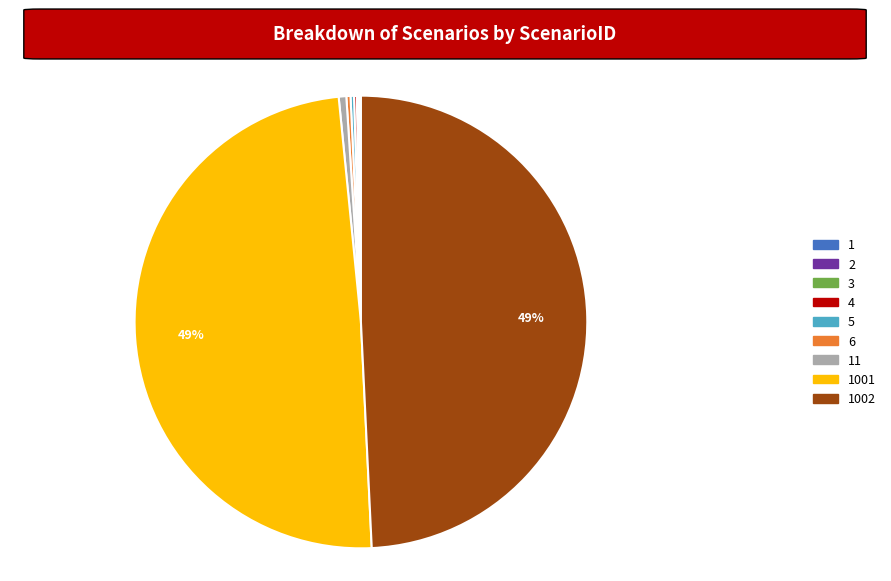

The 6 slice represents 0% of the pie. True or false?

True